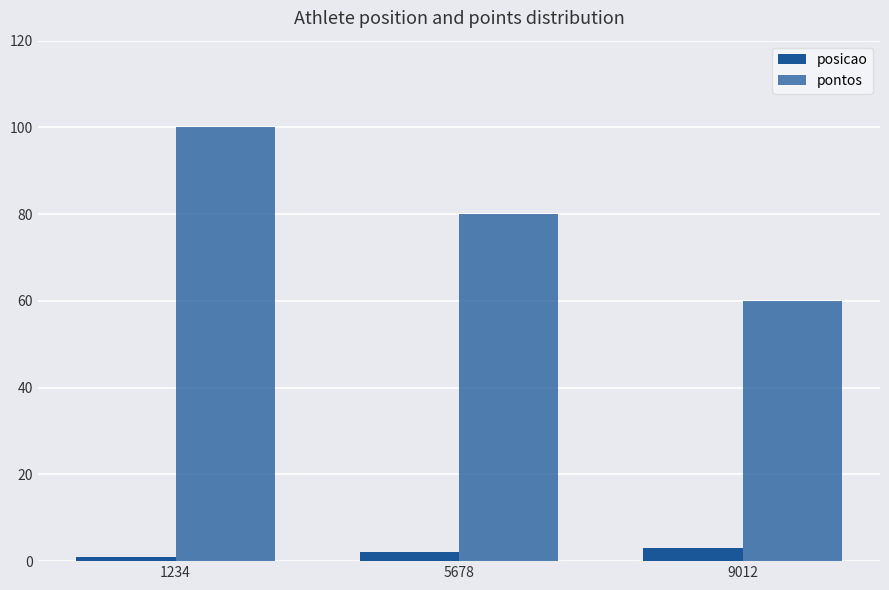

How many distinct data groups are displayed?

2